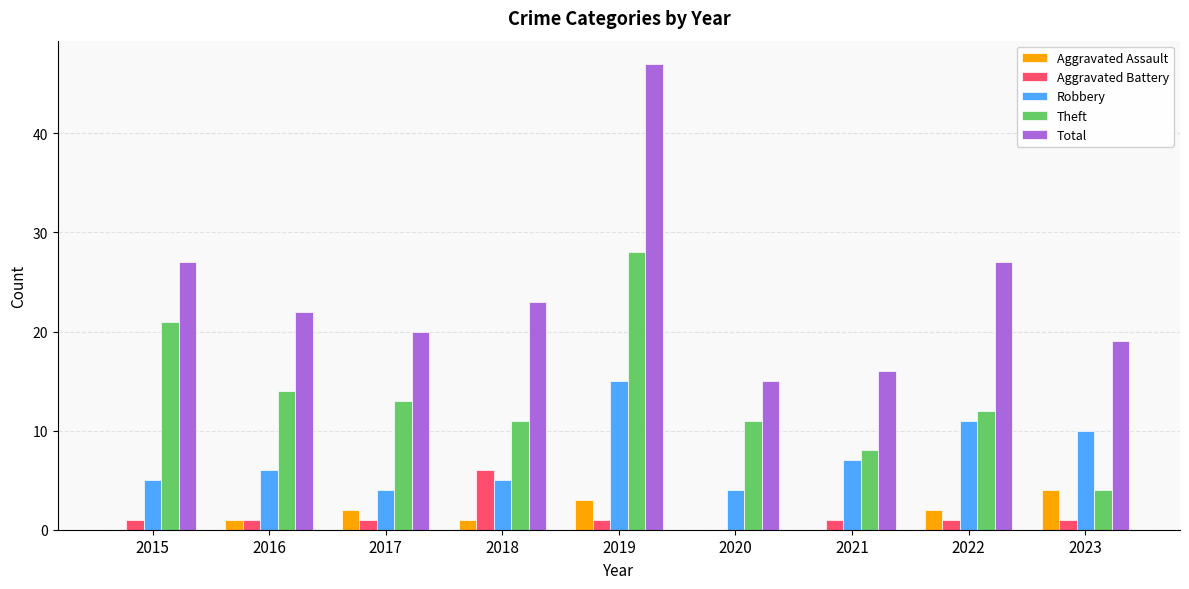

Count the Aggravated Battery values in the range 1 to 2.

7